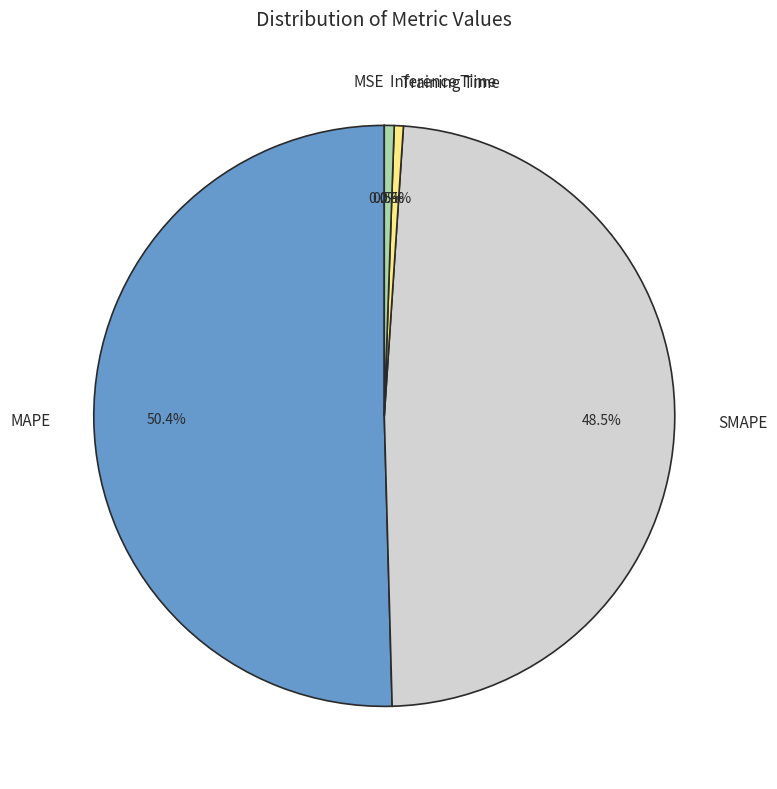

Does any single category account for the majority?

Yes